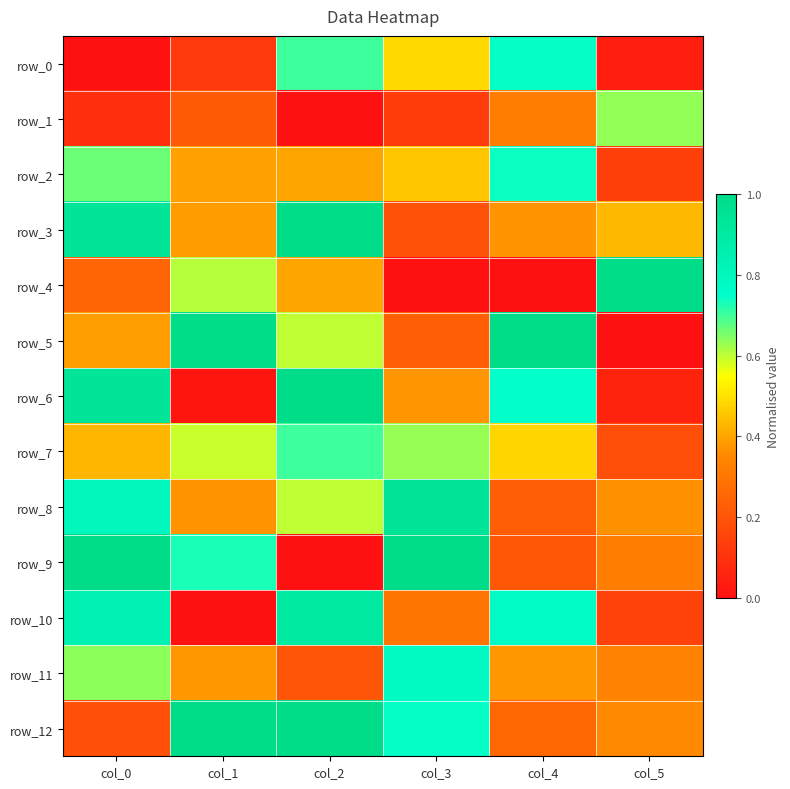

At how many categories does at least one series exceed 0?

6